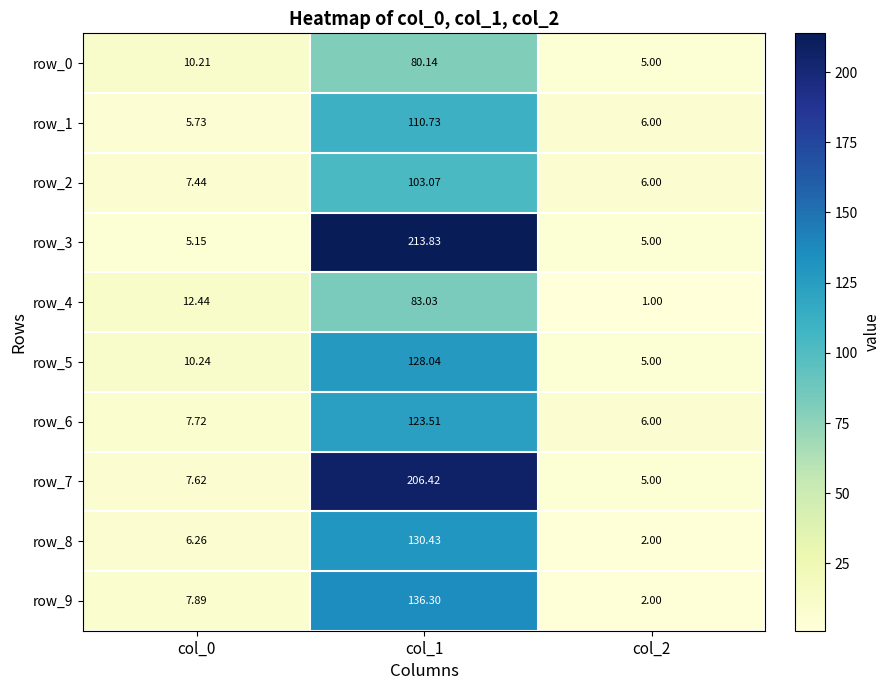

What is the maximum value for row_4?

83.0